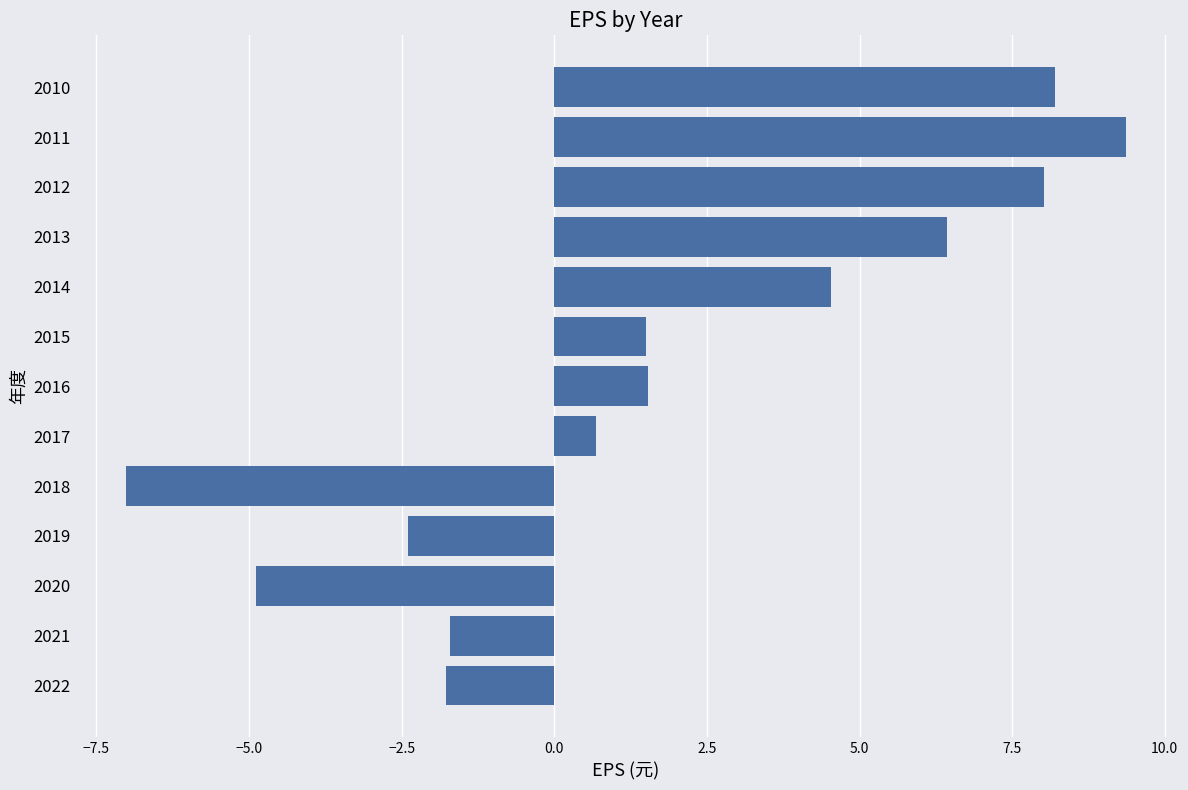

What is the greatest value displayed?

9.4